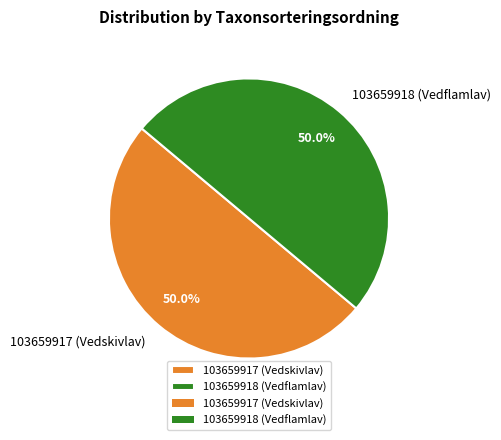

What portion of the pie excludes 103659918 (Vedflamlav)?

50.0%